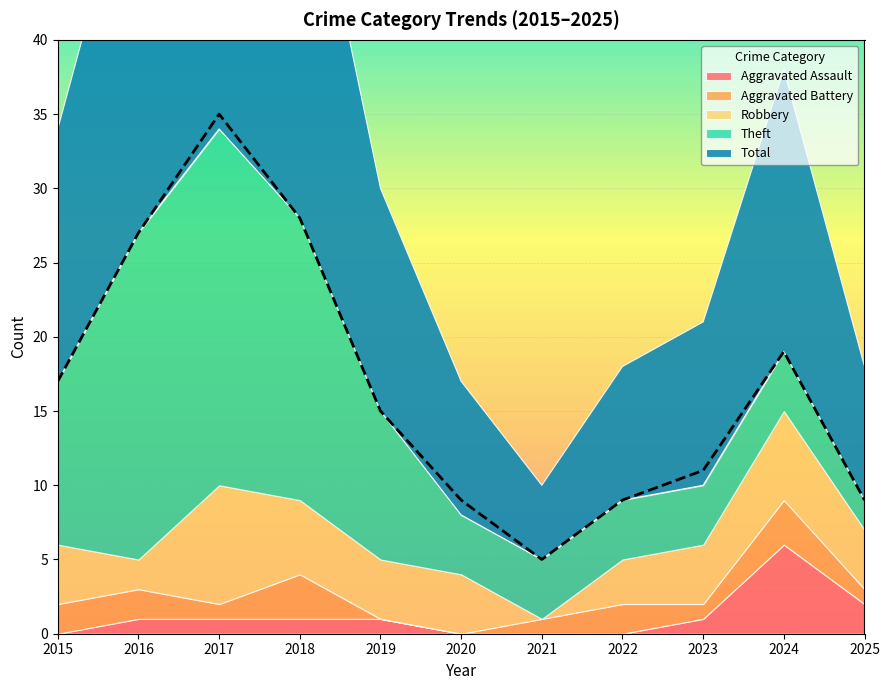

Rank the categories by Robbery value from lowest to highest.

2021, 2016, 2022, 2015, 2019, 2020, 2023, 2025, 2018, 2024, 2017